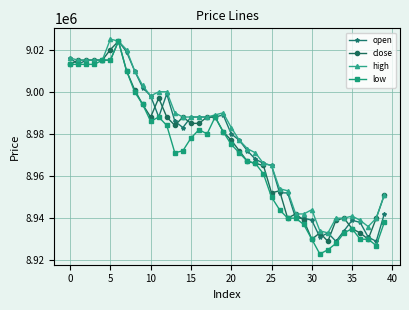

List the series in order of their overall mean, lowest first.

low, close, open, high